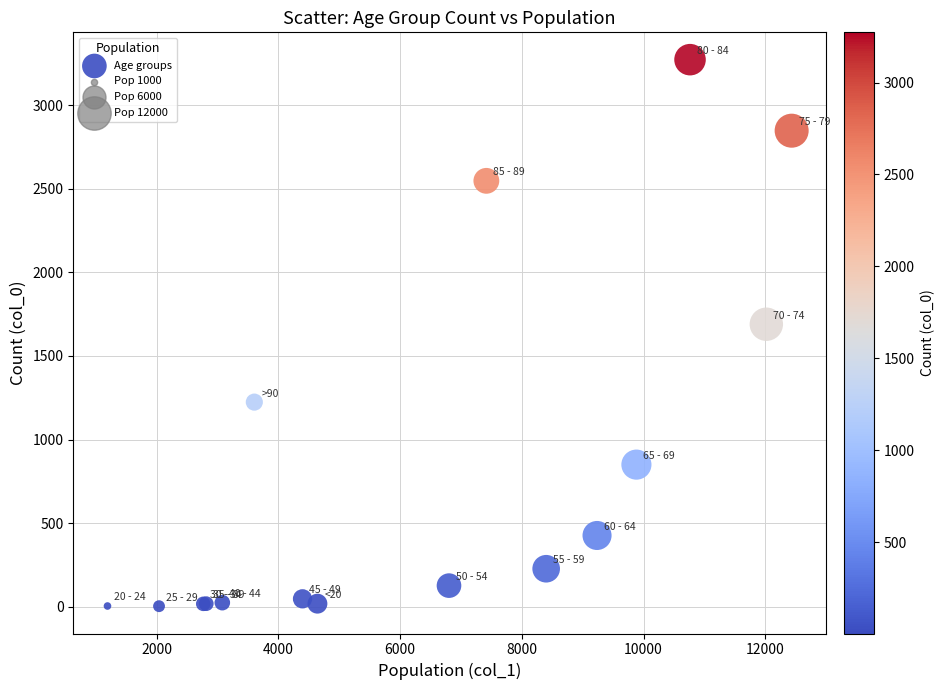

What Y value in the scatter plot is closest to 1638?

1690